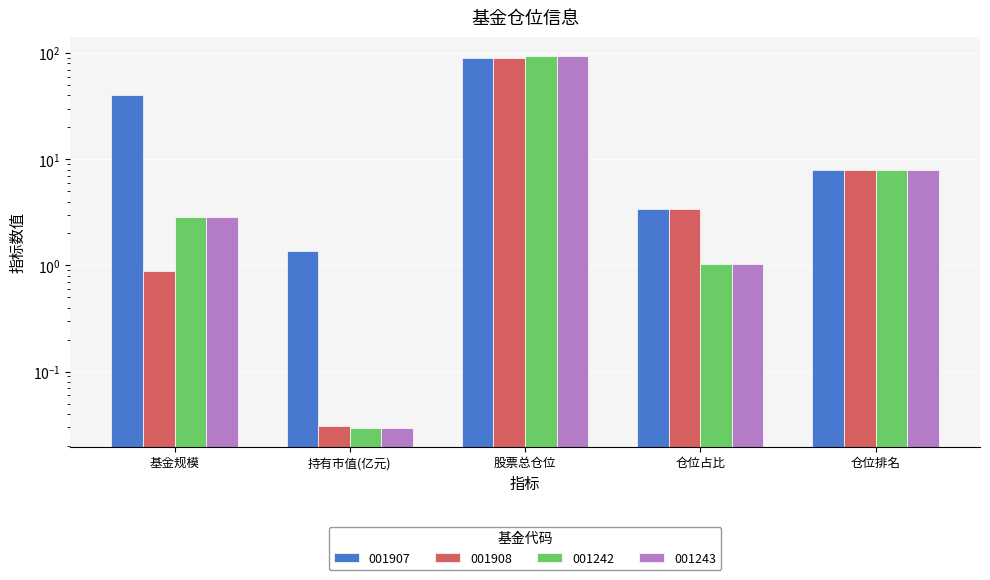

At 仓位排名, list the series in order from largest to smallest.

001907, 001908, 001242, 001243